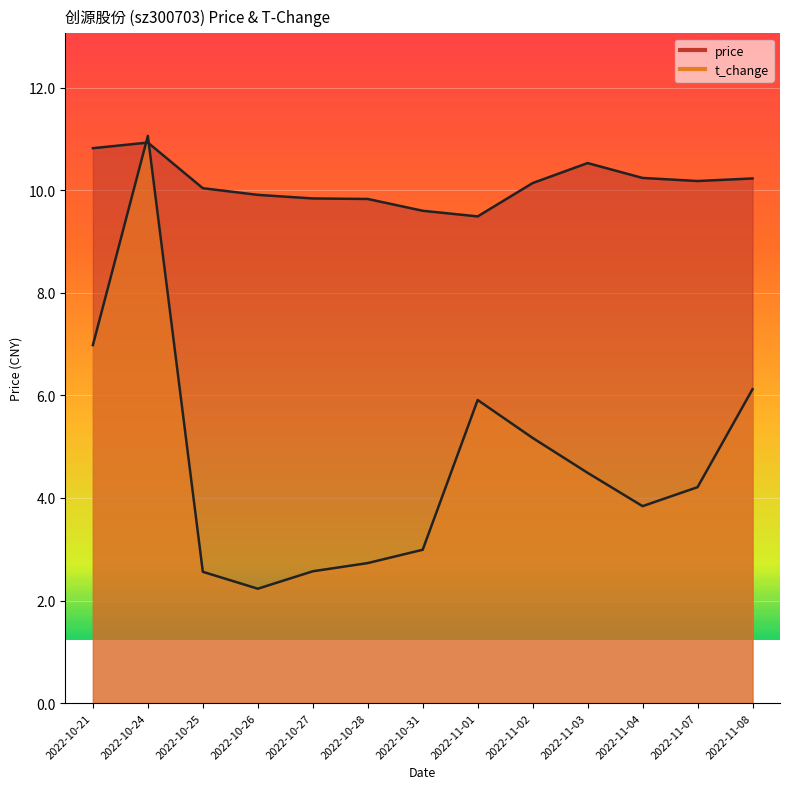

What is the difference between the second highest and second lowest values in the price series?

1.2